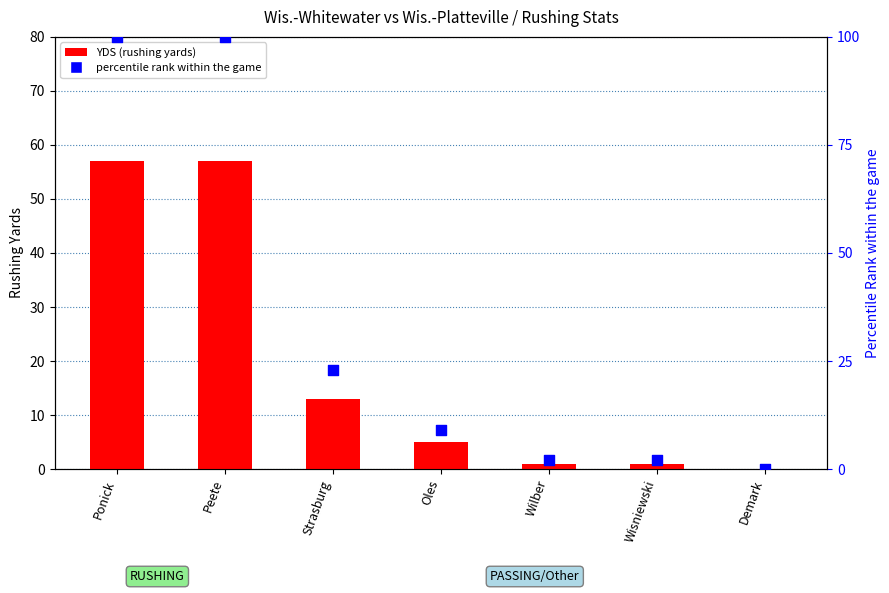

At which category is the sum across all series the highest?

Ponick